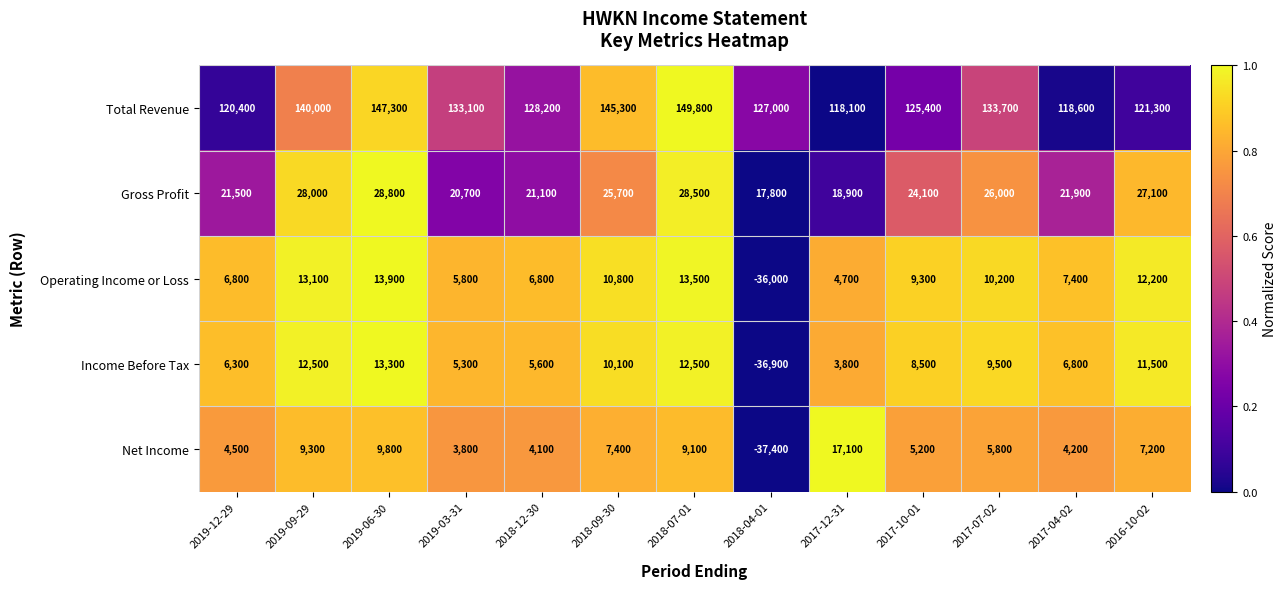

What is the maximum value shown in the chart?

149800